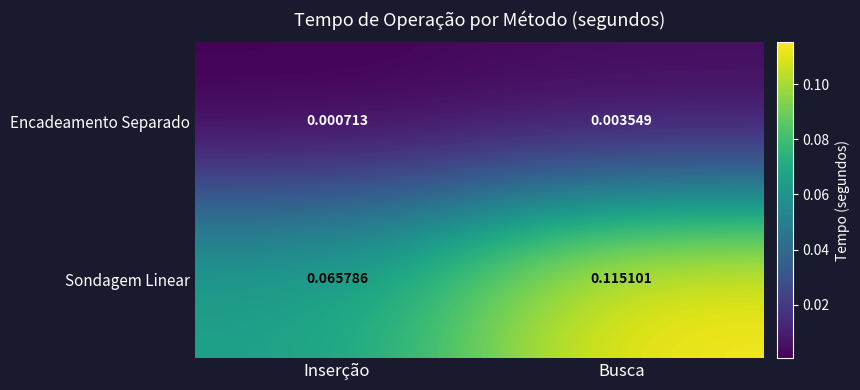

Which series has the widest spread of values?

Sondagem Linear